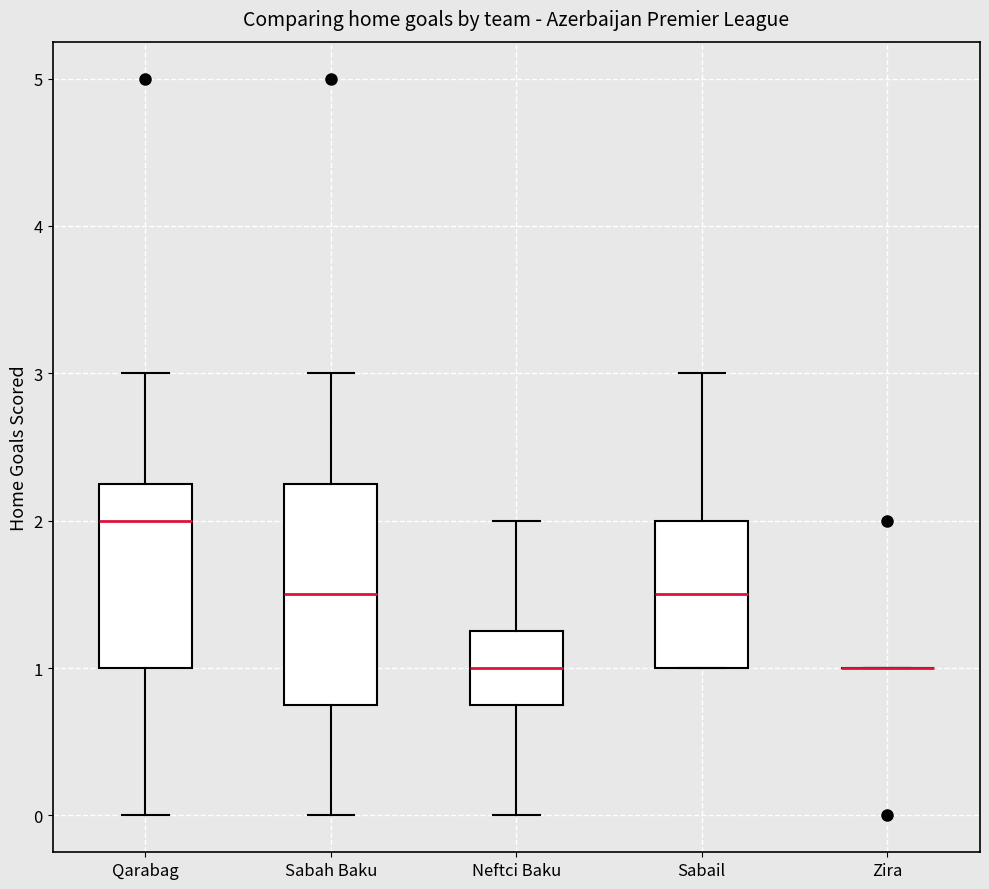

Where does the median line of the box for Qarabag sit on the y-axis? The values are not printed on the chart, so give them approximately, as read against the axis.

2.0